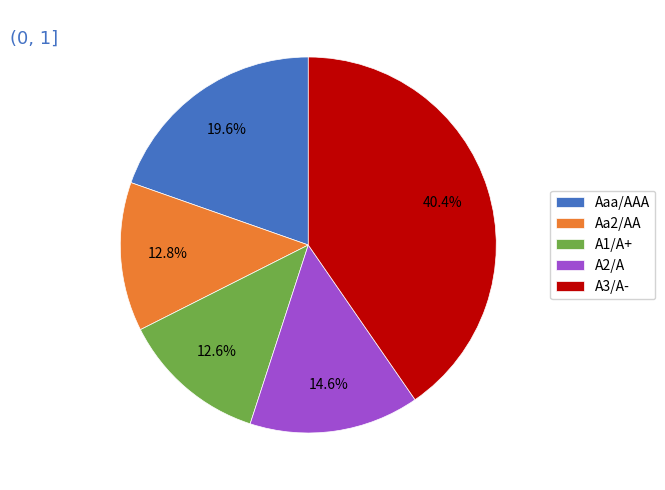

To the nearest percent, what portion does A3/A- represent?

40%